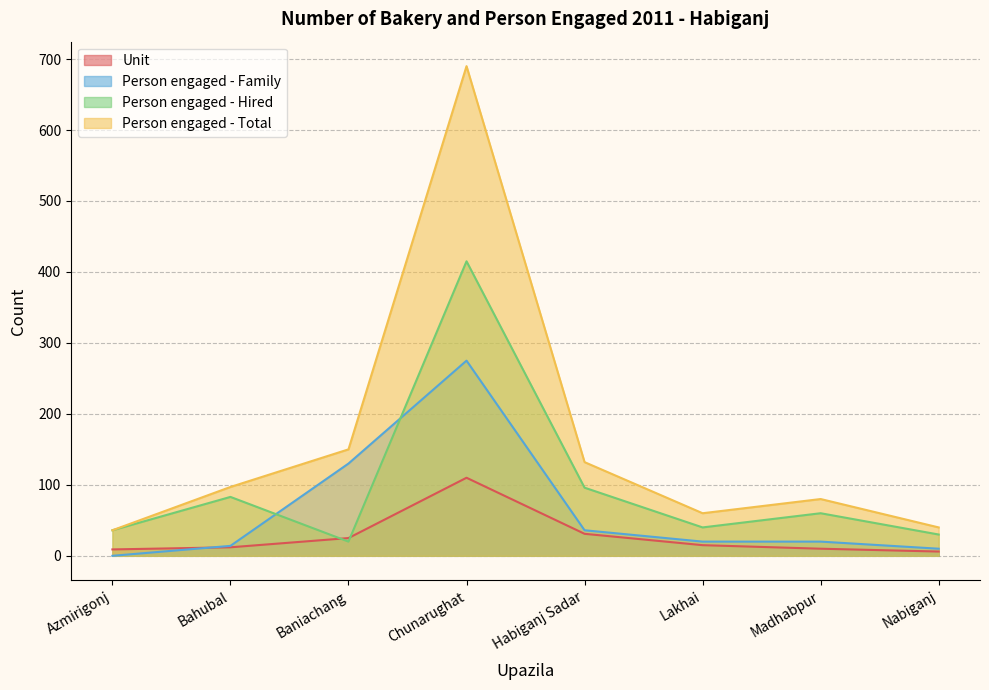

Which series has the largest range (max minus min)?

Person engaged - Total